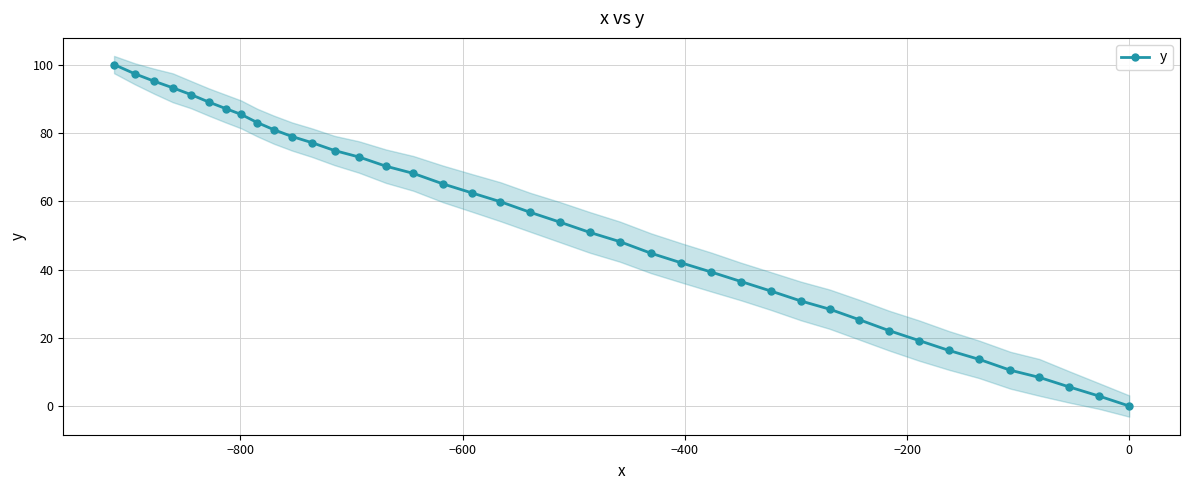

What is the value of the y point at the 10th from the left?

81.0